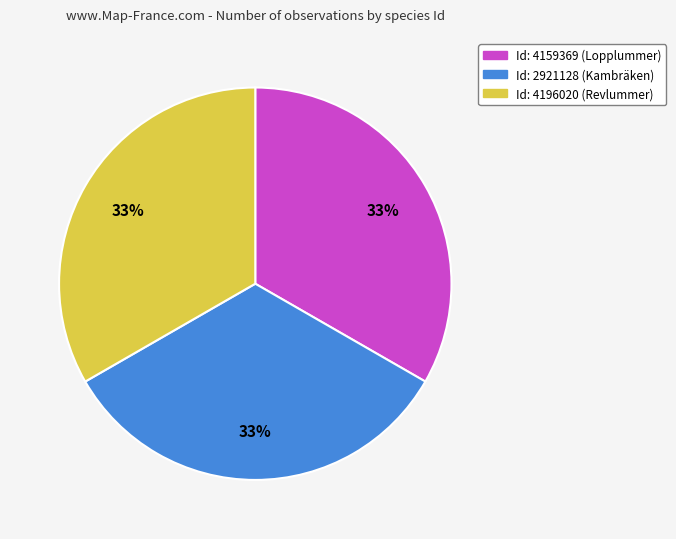

To the nearest percent, what is the average slice percentage?

33%